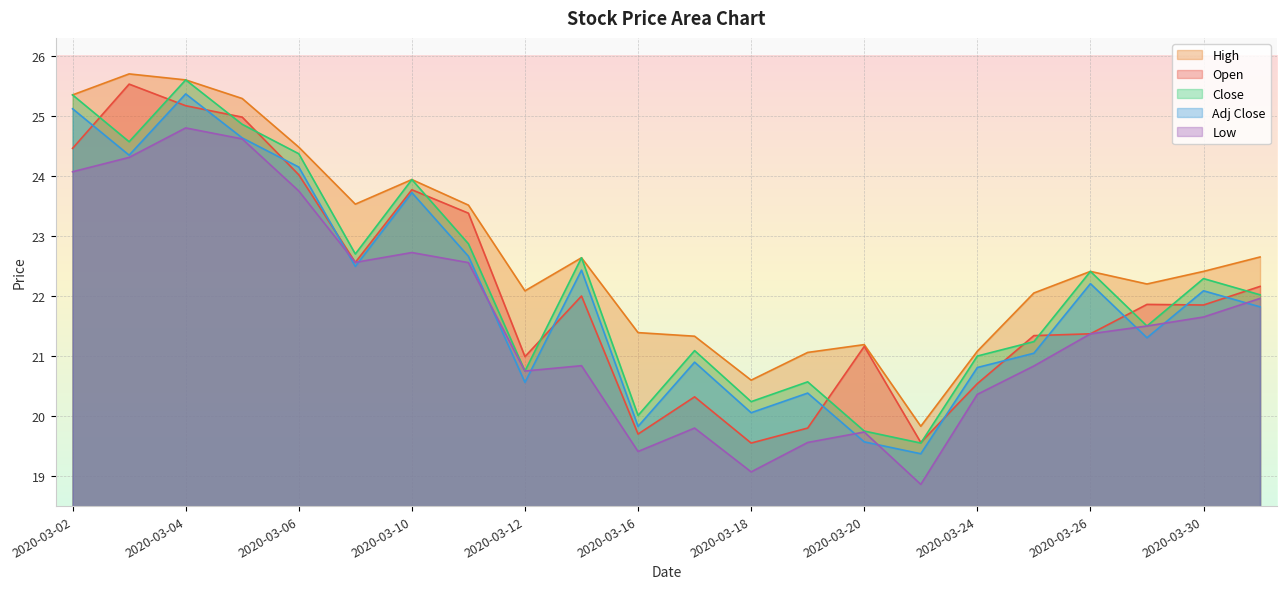

What is the difference between the Close values at 2020-03-11 and 2020-03-04?

2.7